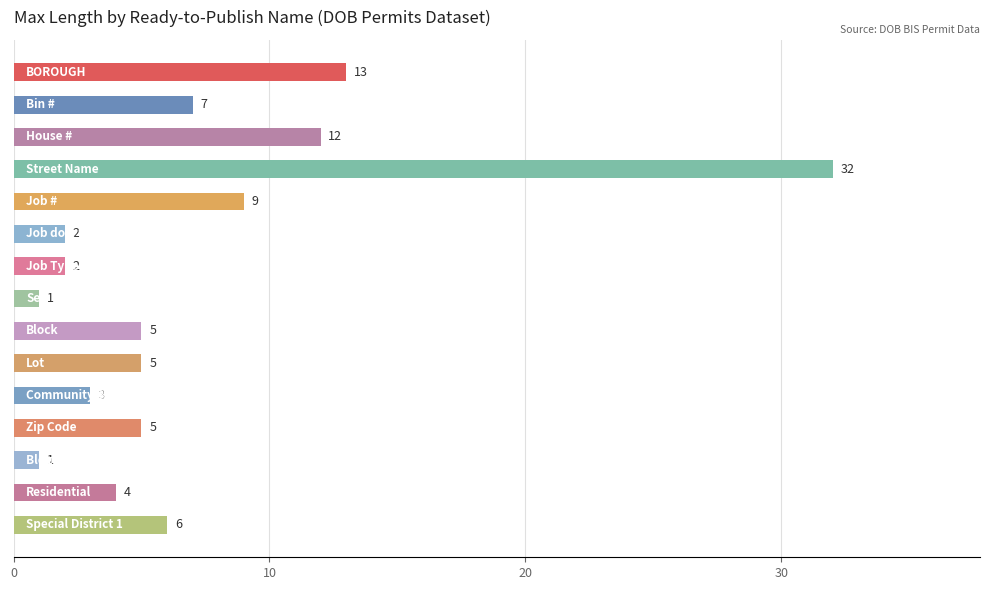

What is the greatest value displayed?

32